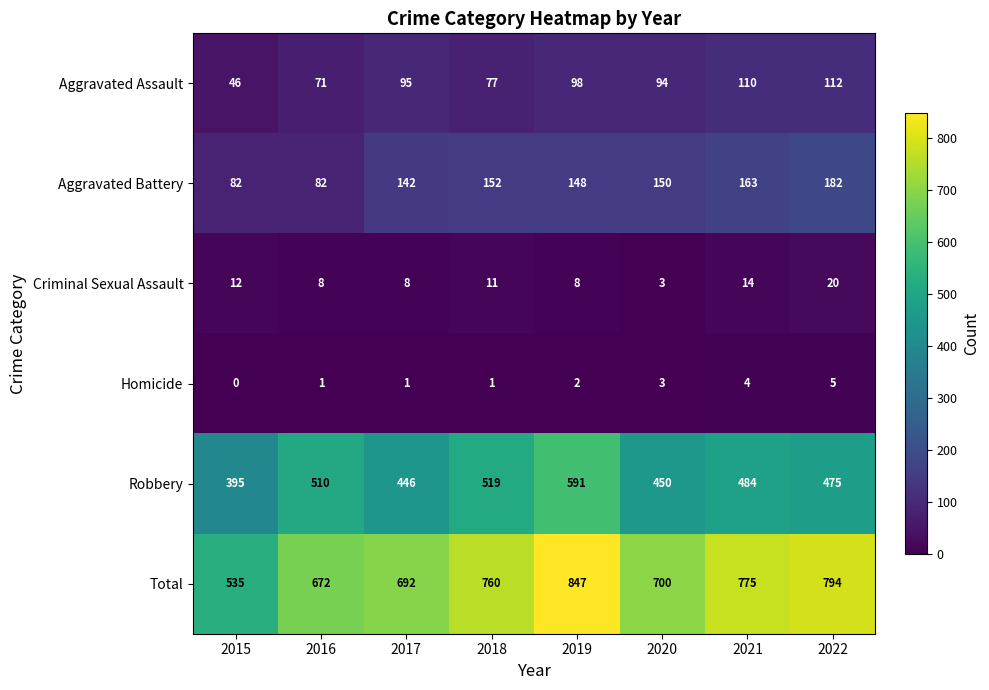

At which category is the sum across all series the highest?

2019